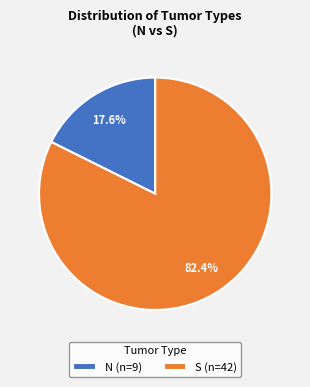

What percentage is the S slice, to the nearest percent?

82%